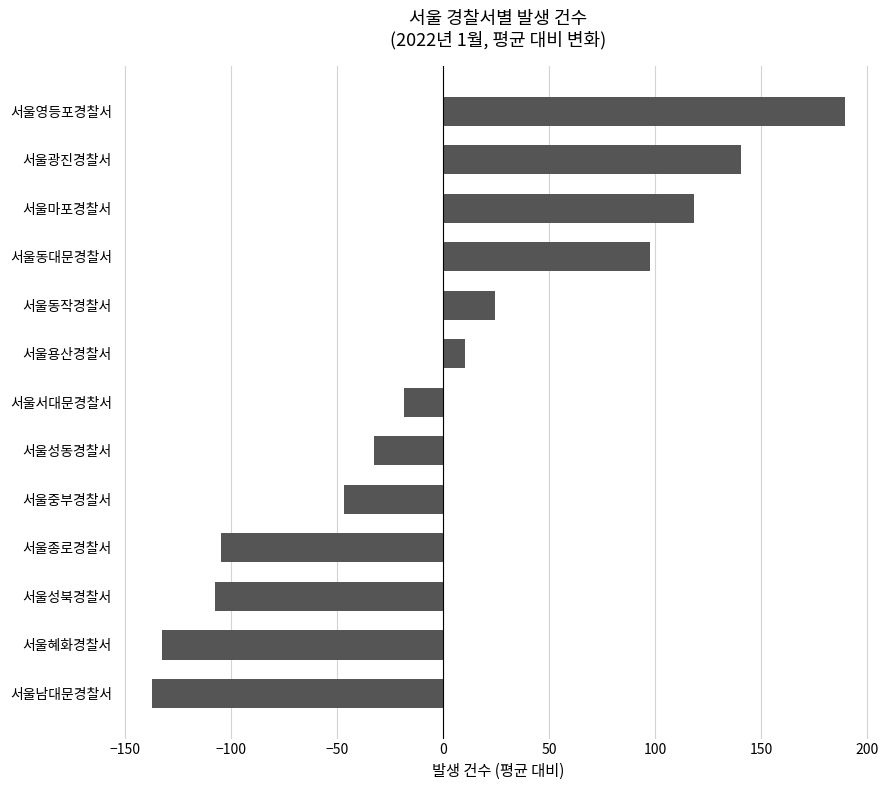

What is the change in value from 서울남대문경찰서 to 서울성동경찰서?

+105.0